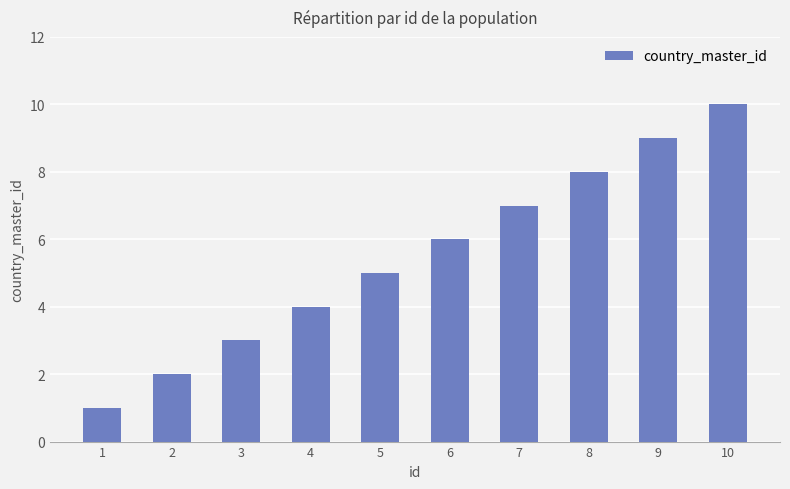

Rank the categories by value from lowest to highest.

1, 2, 3, 4, 5, 6, 7, 8, 9, 10